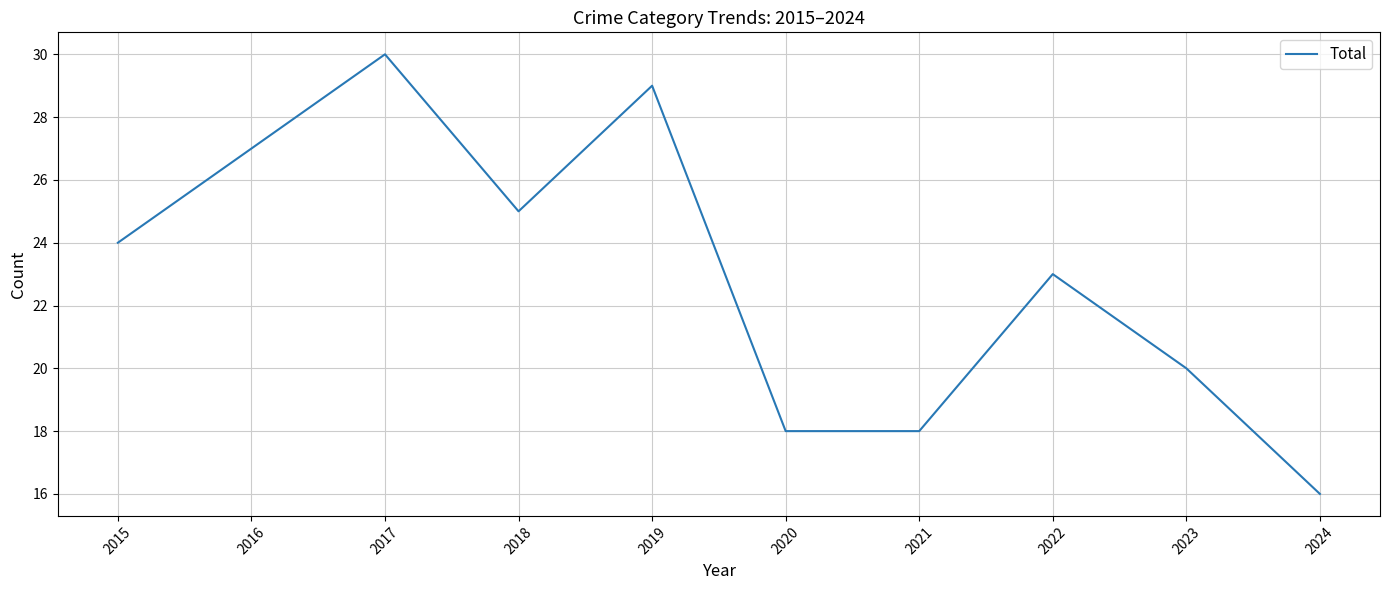

Reading left to right, list all the values displayed in this chart.

24	27	30	25	29	18	18	23	20	16